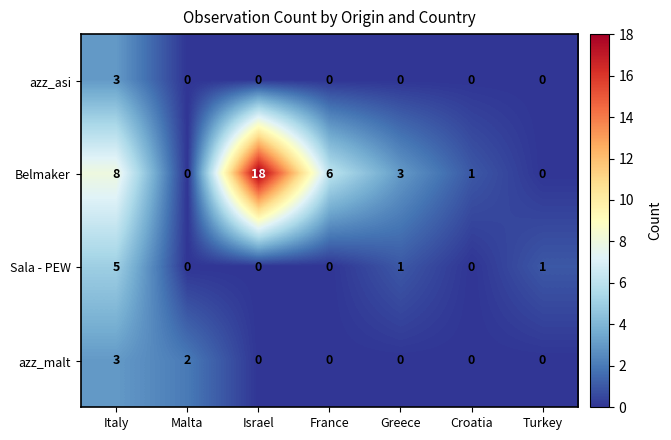

What is the maximum value shown in the chart?

18